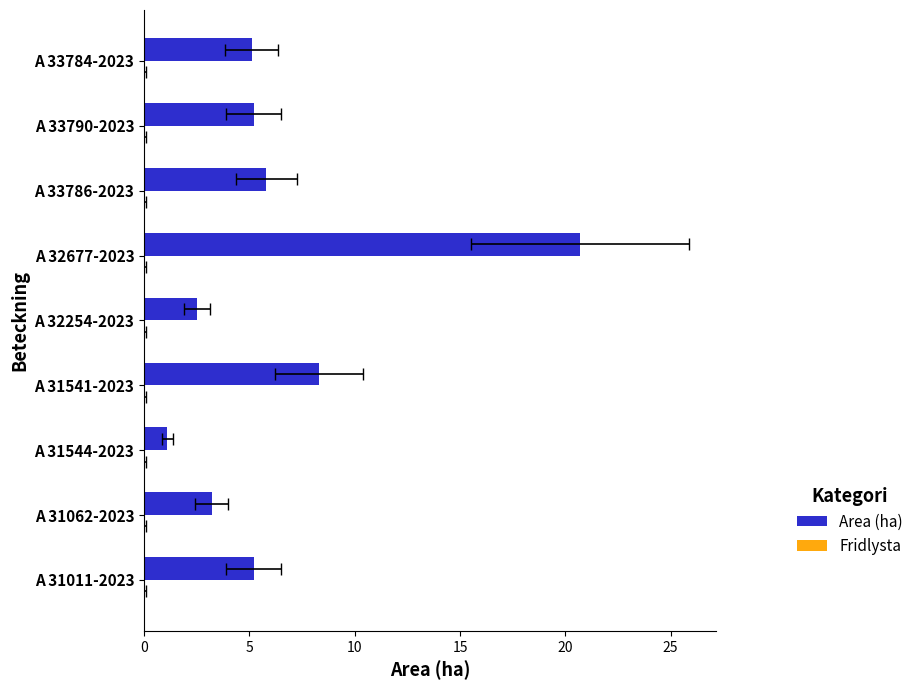

The value of Fridlysta at 10 is 0.6. True or false?

False